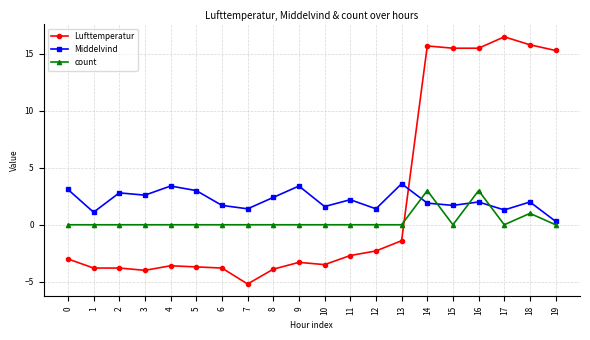

What is the minimum value shown in the chart?

-5.2